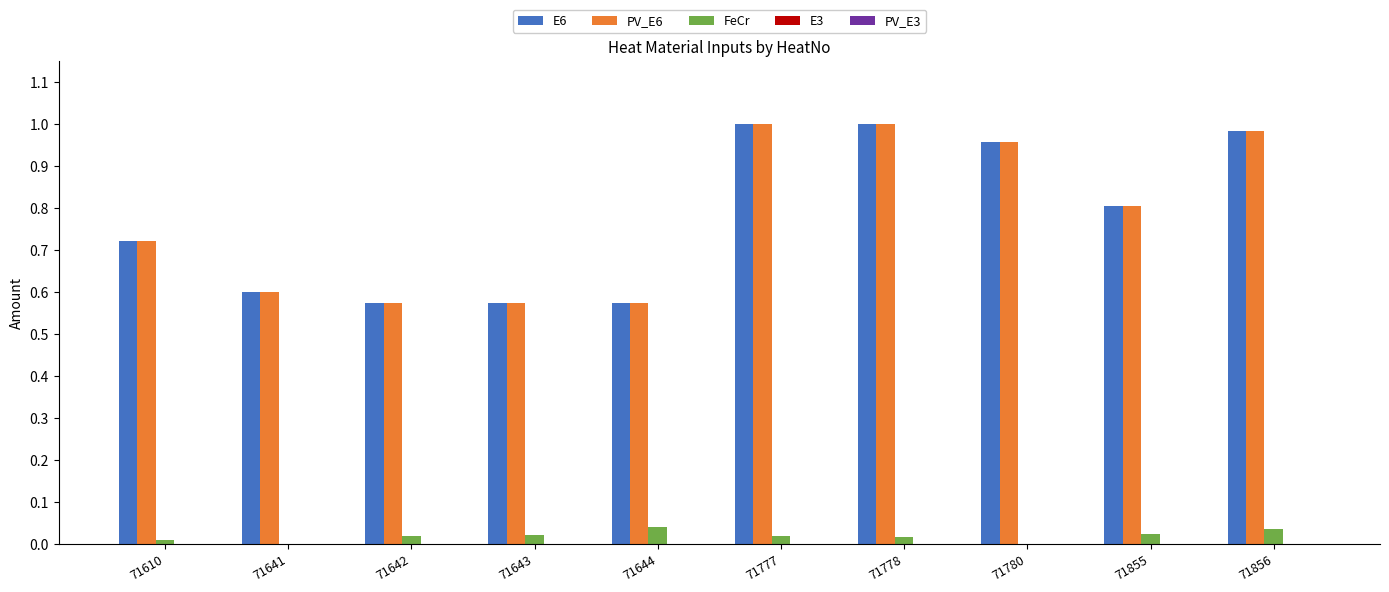

How many categories are shown in the chart?

10